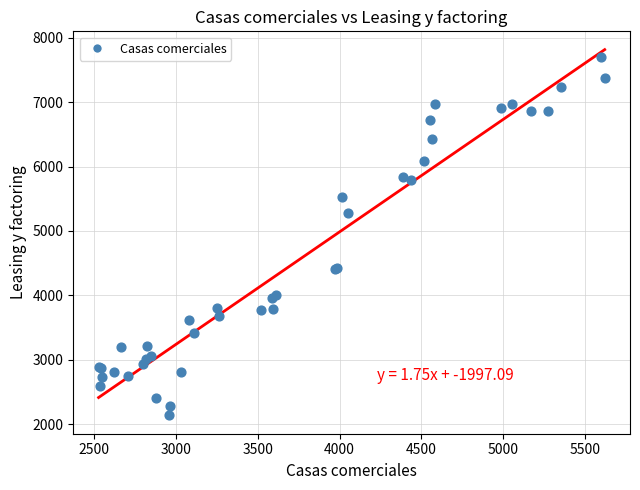

What Y value in the scatter plot is closest to 4914?

5277